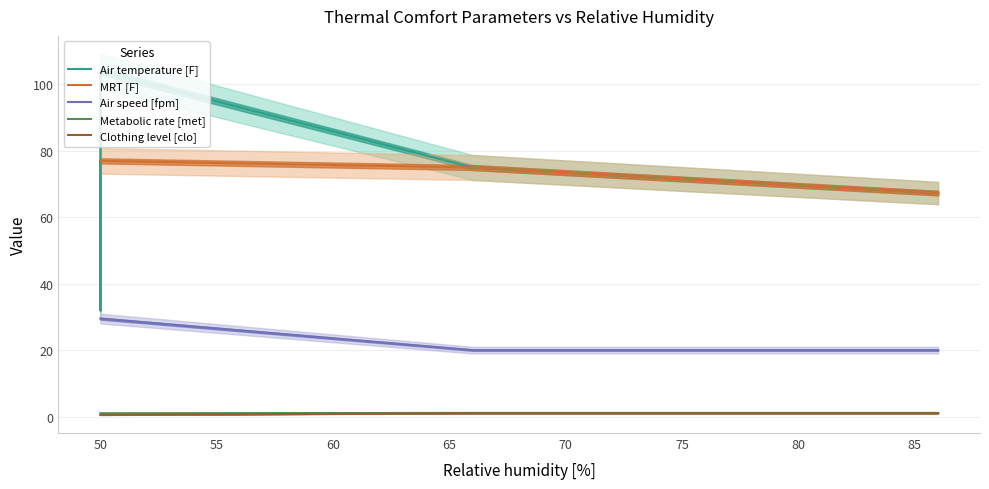

What is the value of the MRT [F] point at the 9th from the left?

67.3